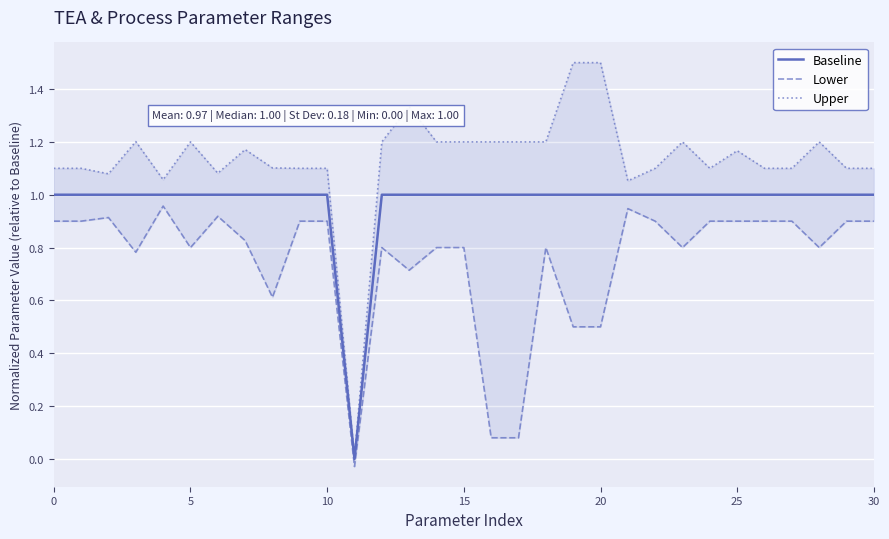

Is it true that Baseline equals 0 at 15?

False